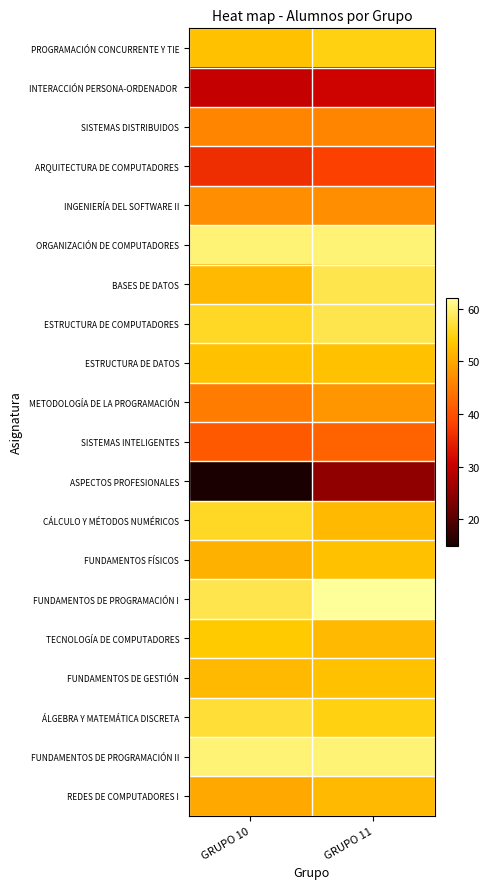

At how many categories does at least one series exceed 18?

2